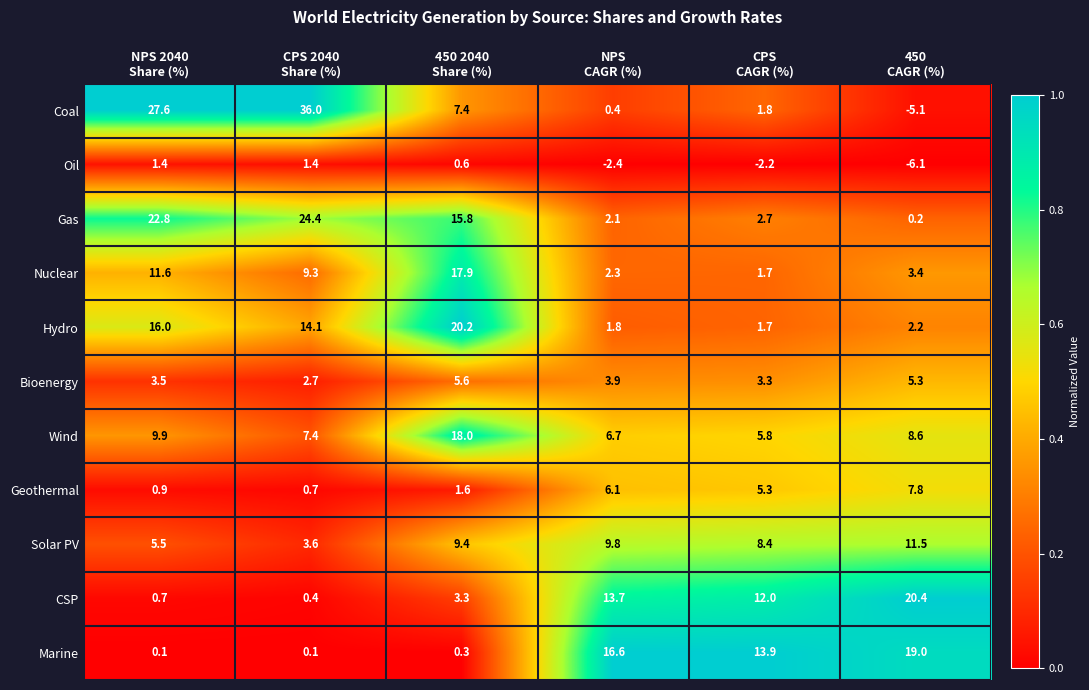

Which series has the largest total across all categories?

Coal